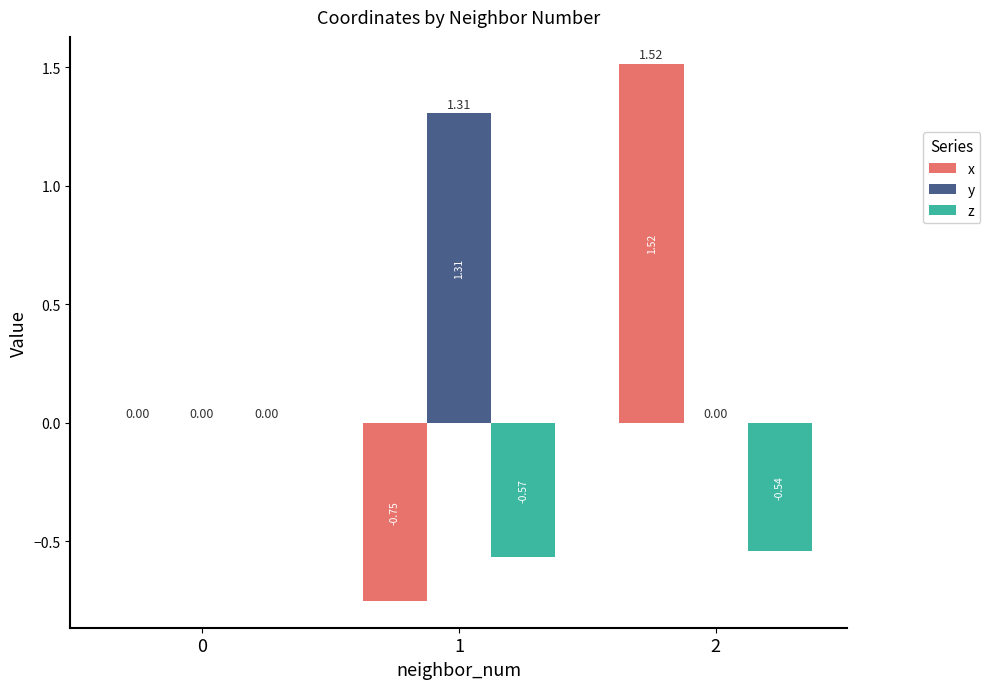

Which series has the largest total across all categories?

y